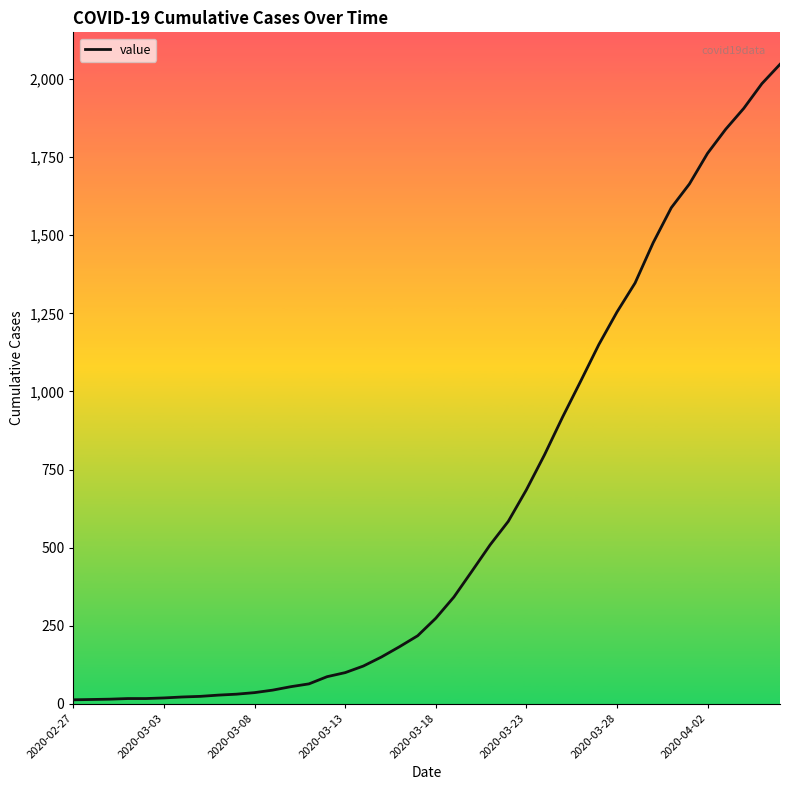

What is the greatest value displayed?

2047